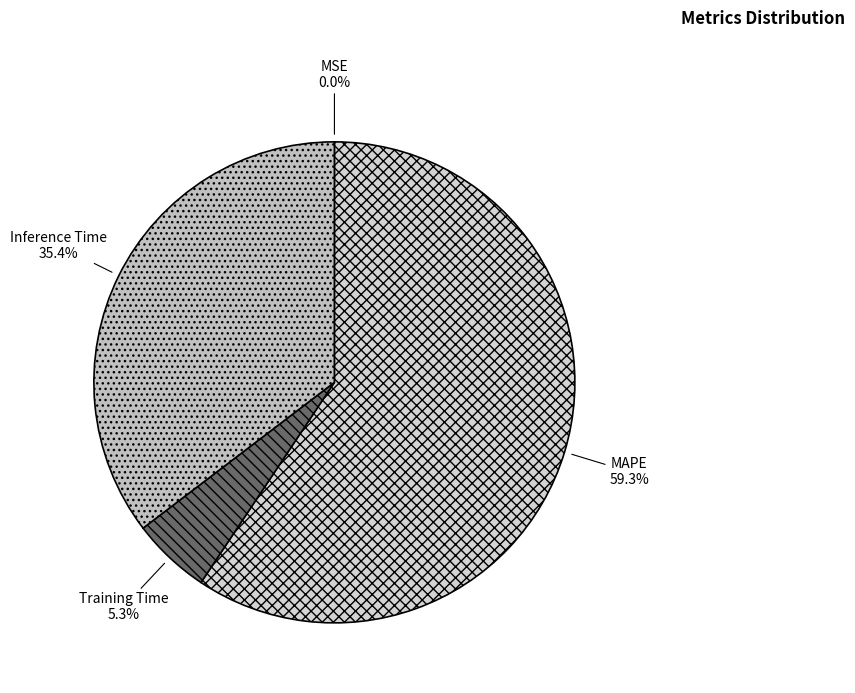

What is the largest slice in the pie chart?

MAPE